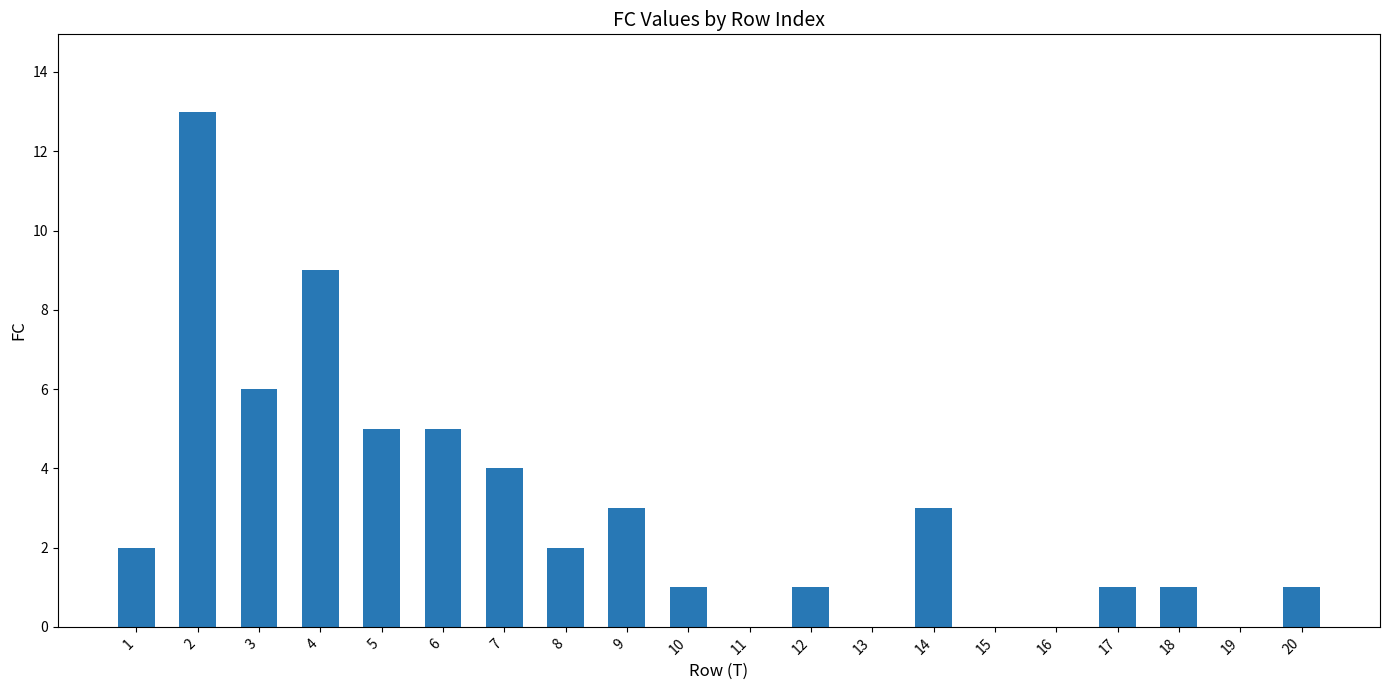

Count the number of data series in this chart.

1